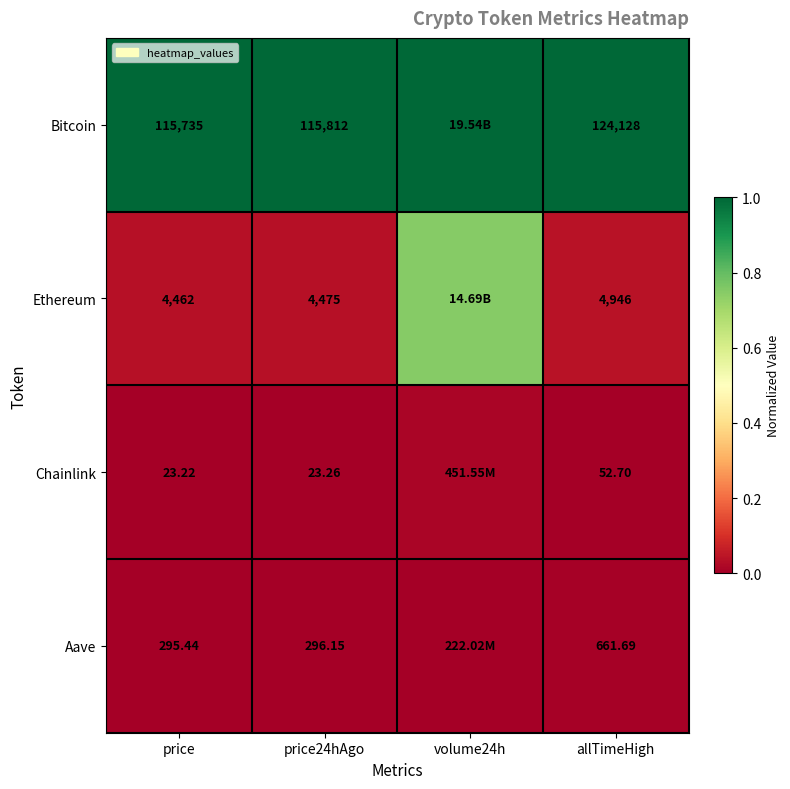

Which series changed the most between price and allTimeHigh?

Bitcoin